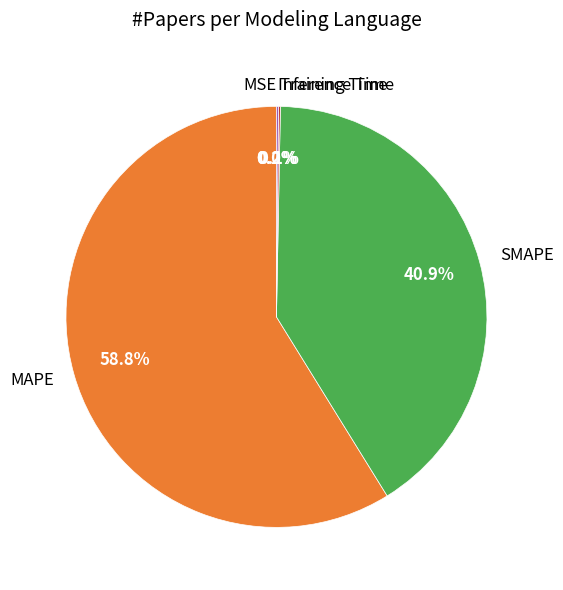

What portion of the pie excludes SMAPE?

59.1%